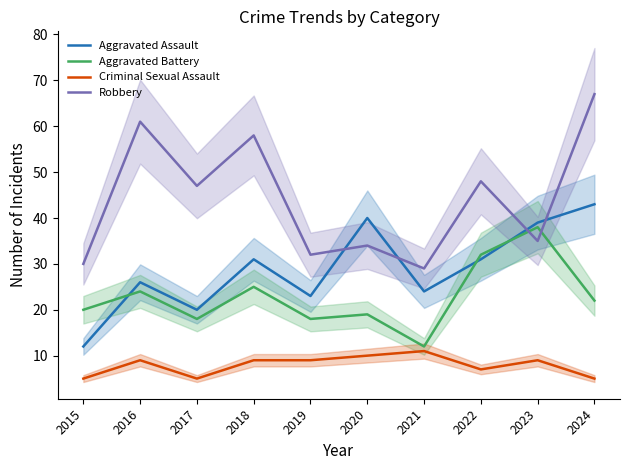

What are all the series names shown in the legend?

Aggravated Assault, Aggravated Battery, Criminal Sexual Assault, Robbery